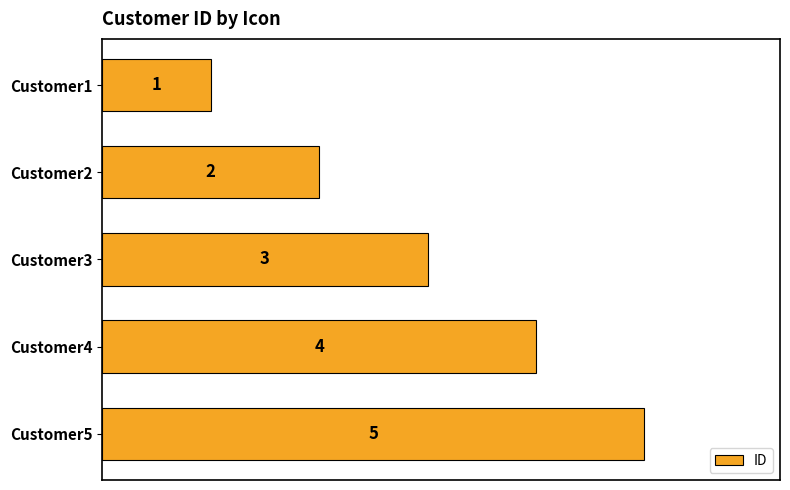

Count the number of data series in this chart.

1